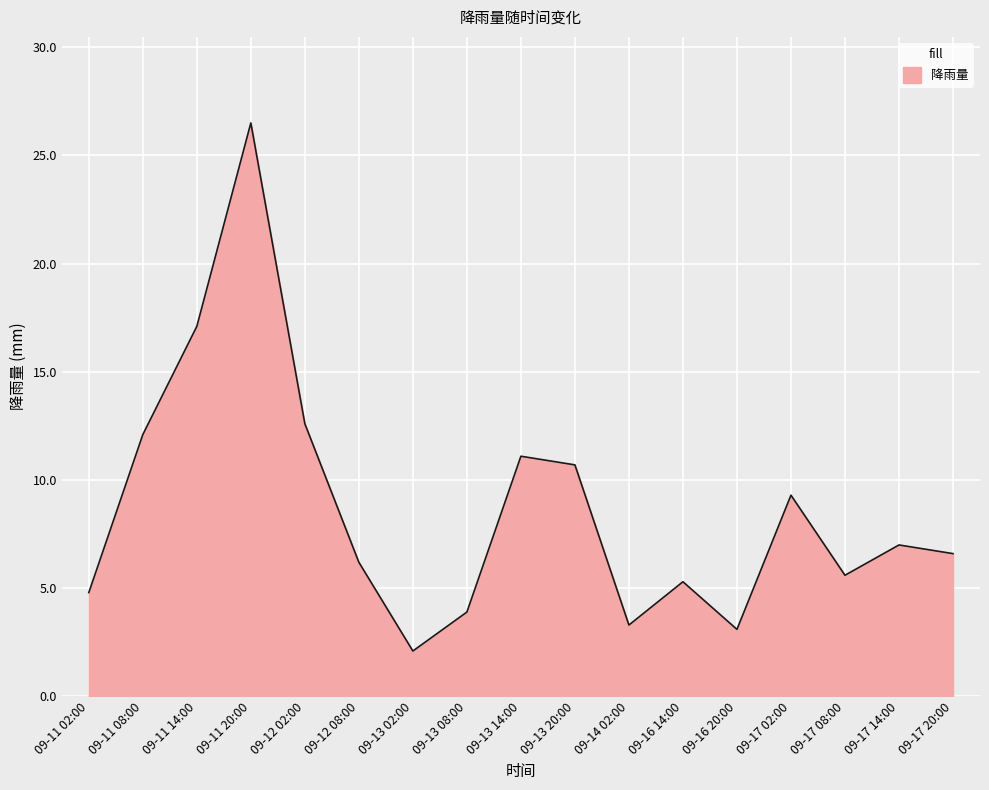

What is the change in value from 09-13 02:00 to 09-16 14:00?

+3.2